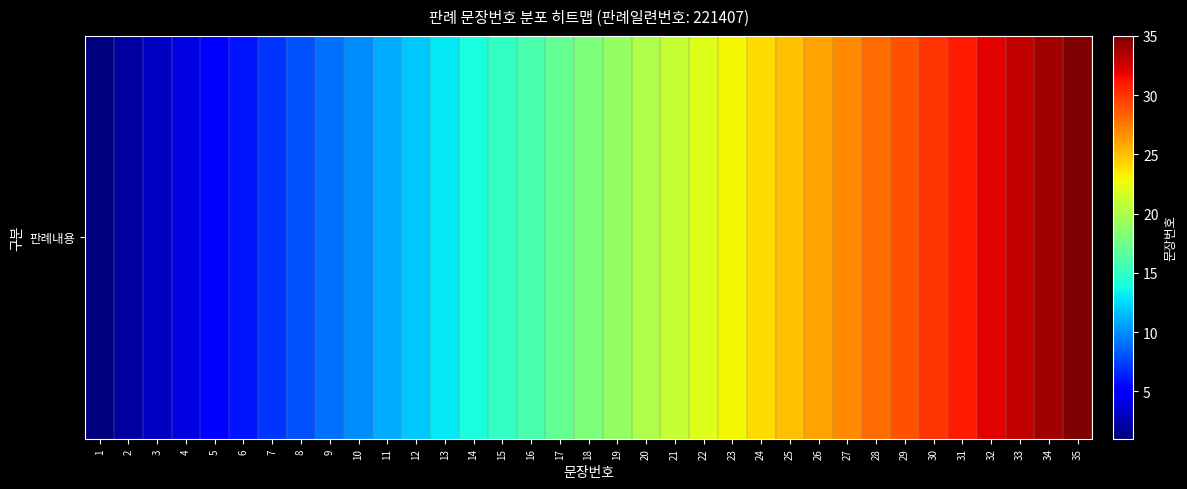

At which category does the chart reach its peak across all series?

35